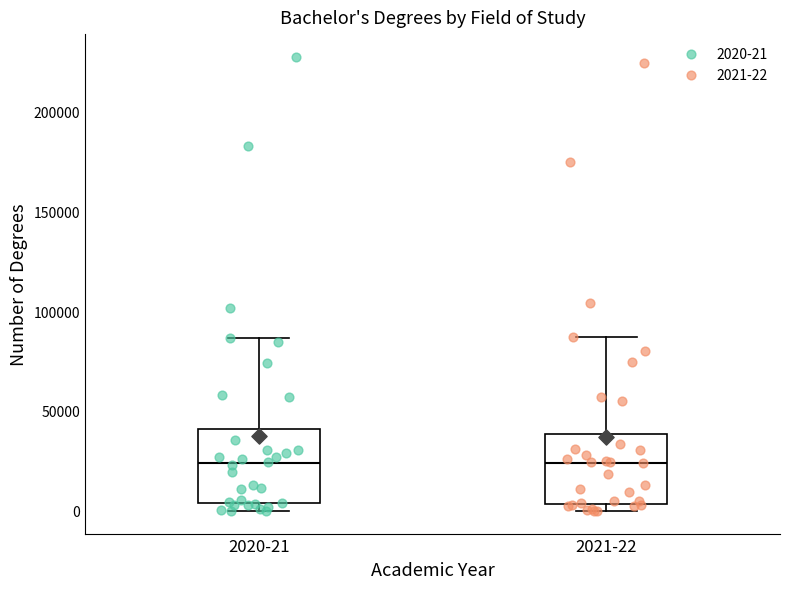

Reading left to right, transcribe this box plot: for each box, give where its median line is, the range the box spans, and where its two whiskers end, as read against the y-axis. The values are not printed on the chart, so give them approximately, as read against the axis.

2020-21: median 25000, box 5000 to 40000, whiskers 0 to 85000
2021-22: median 25000, box 5000 to 40000, whiskers 0 to 85000